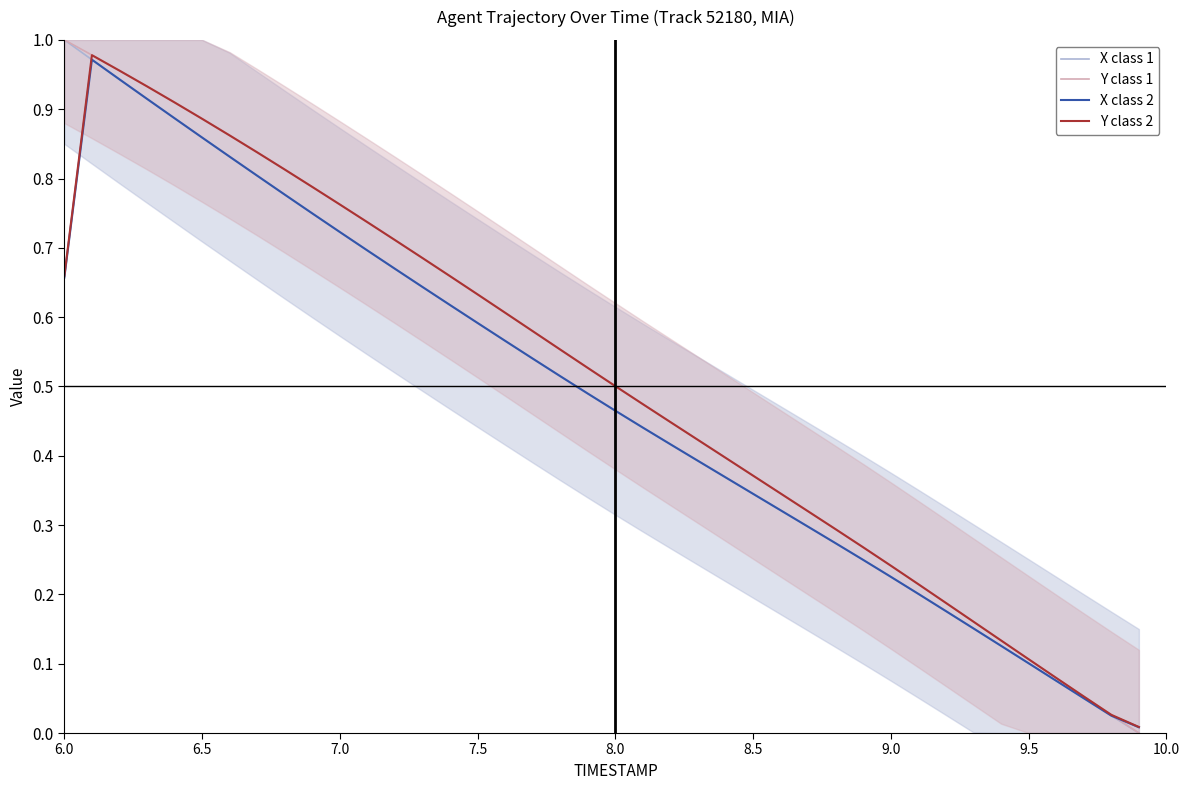

Reading right to left, extract all data points from this chart.

X class 1: 0.0	0.0	0.1	0.1	0.1	0.1	0.2	0.2	0.2	0.2	0.2	0.3	0.3	0.3	0.3	0.4	0.4	0.4	0.4	0.5	0.5	0.5	0.5	0.6	0.6	0.6	0.6	0.7	0.7	0.7	0.7	0.8	0.8	0.8	0.9	0.9	0.9	0.9	1.0	1.0
Y class 1: 0.0	0.0	0.1	0.1	0.1	0.1	0.2	0.2	0.2	0.2	0.3	0.3	0.3	0.3	0.4	0.4	0.4	0.4	0.5	0.5	0.5	0.6	0.6	0.6	0.6	0.7	0.7	0.7	0.7	0.8	0.8	0.8	0.8	0.9	0.9	0.9	0.9	1.0	1.0	1.0
X class 2: 0.0	0.0	0.1	0.1	0.1	0.1	0.2	0.2	0.2	0.2	0.2	0.3	0.3	0.3	0.3	0.4	0.4	0.4	0.4	0.5	0.5	0.5	0.5	0.6	0.6	0.6	0.6	0.7	0.7	0.7	0.7	0.8	0.8	0.8	0.9	0.9	0.9	0.9	1.0	0.7
Y class 2: 0.0	0.0	0.1	0.1	0.1	0.1	0.2	0.2	0.2	0.2	0.3	0.3	0.3	0.3	0.4	0.4	0.4	0.4	0.5	0.5	0.5	0.6	0.6	0.6	0.6	0.7	0.7	0.7	0.7	0.8	0.8	0.8	0.8	0.9	0.9	0.9	0.9	1.0	1.0	0.7